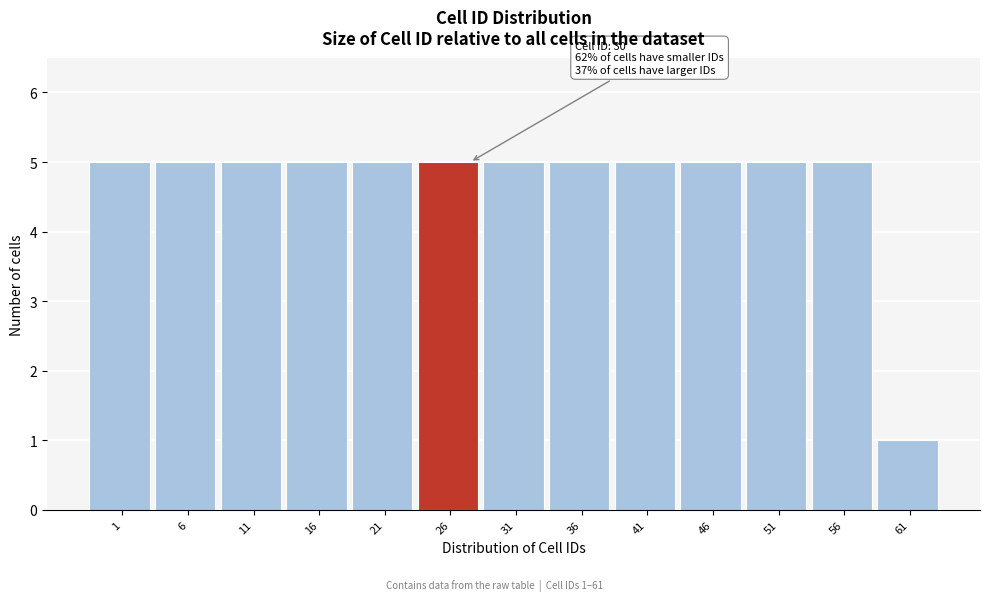

Reading right to left, what are all the values shown in this chart?

1	5	5	5	5	5	5	5	5	5	5	5	5